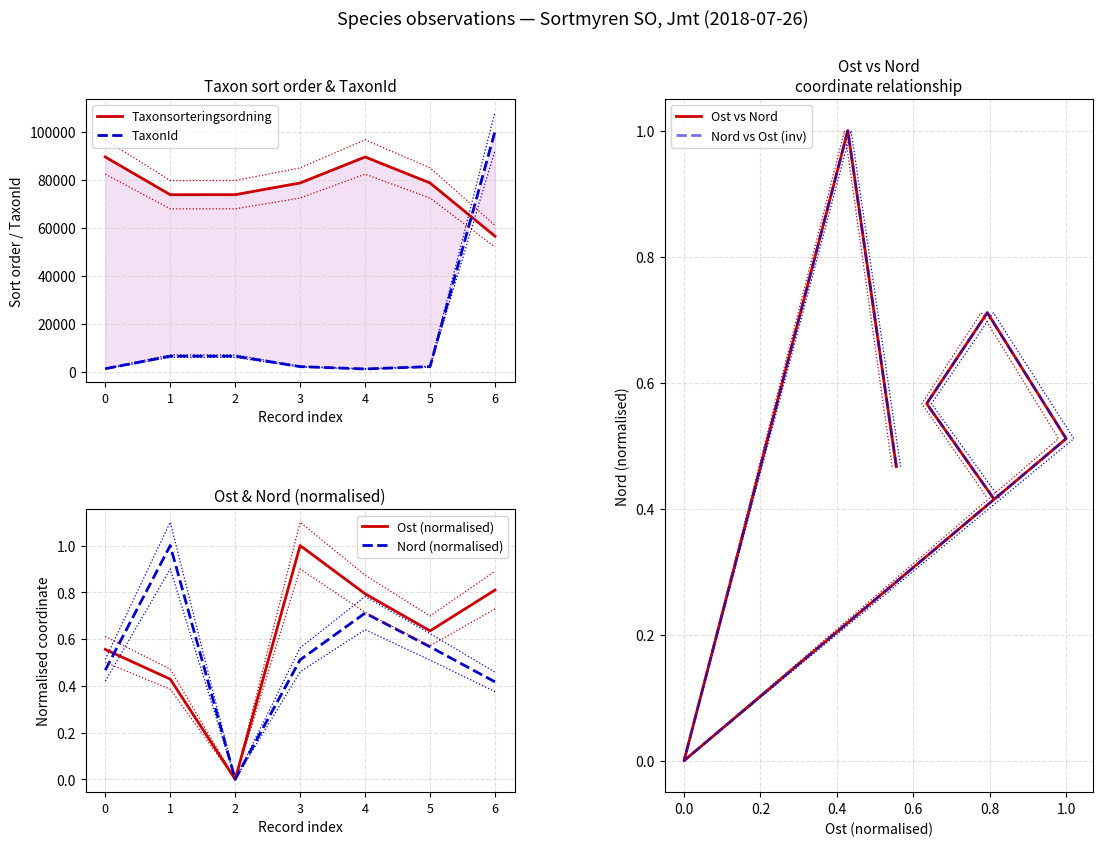

Reading left to right, transcribe all the data shown in this chart.

Taxonsorteringsordning: 89406.0	73678.0	73693.0	78570.0	89388.0	78570.0	56395.0
TaxonId: 1204.0	6439.0	6440.0	2081.0	1108.0	2081.0	100109.0
Ost (normalised): 0.6	0.4	0.0	1.0	0.8	0.6	0.8
Nord (normalised): 0.5	1.0	0.0	0.5	0.7	0.6	0.4
Ost vs Nord: 0.5	1.0	0.0	0.5	0.7	0.6	0.4
Nord vs Ost (inv): 0.5	1.0	0.0	0.5	0.7	0.6	0.4